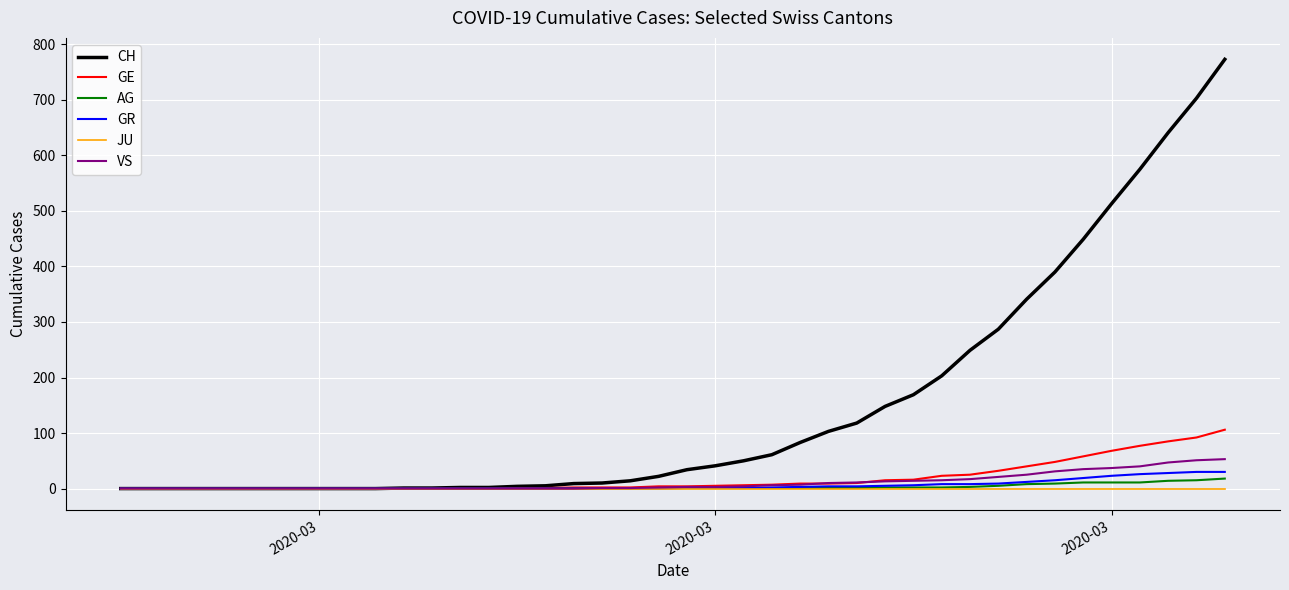

What is the maximum value shown in the chart?

773